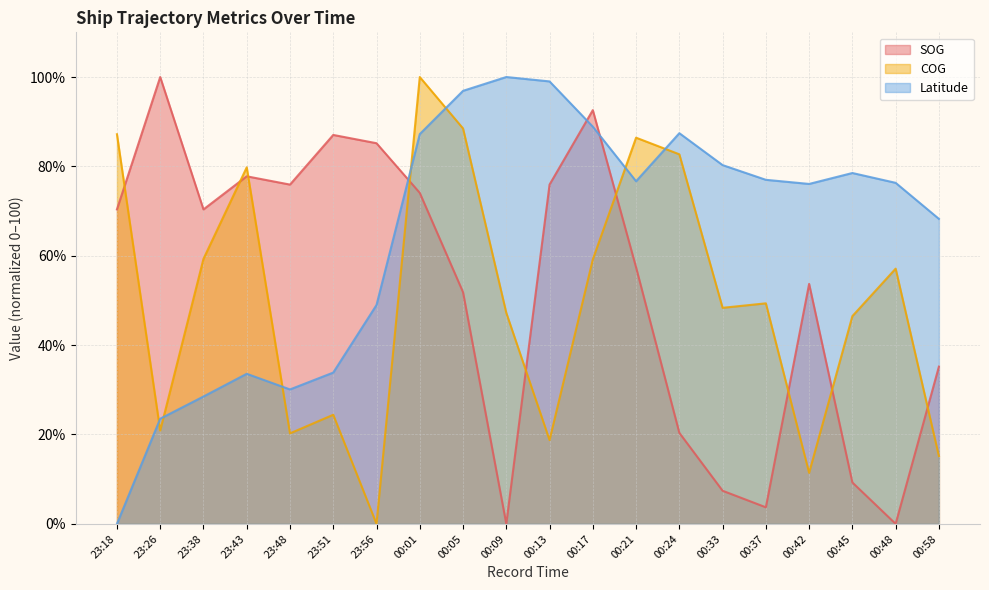

How many categories are shown in the chart?

20